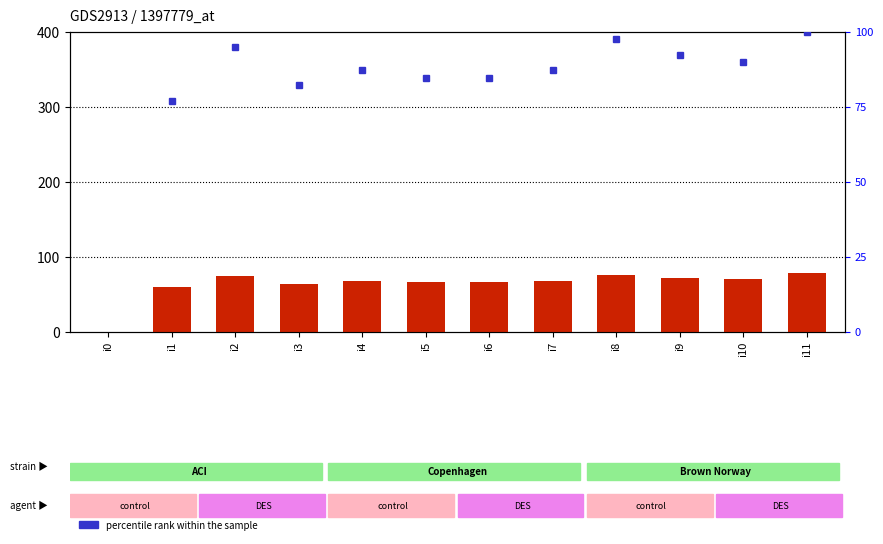

True or false: the data shows 16 at i6.

False